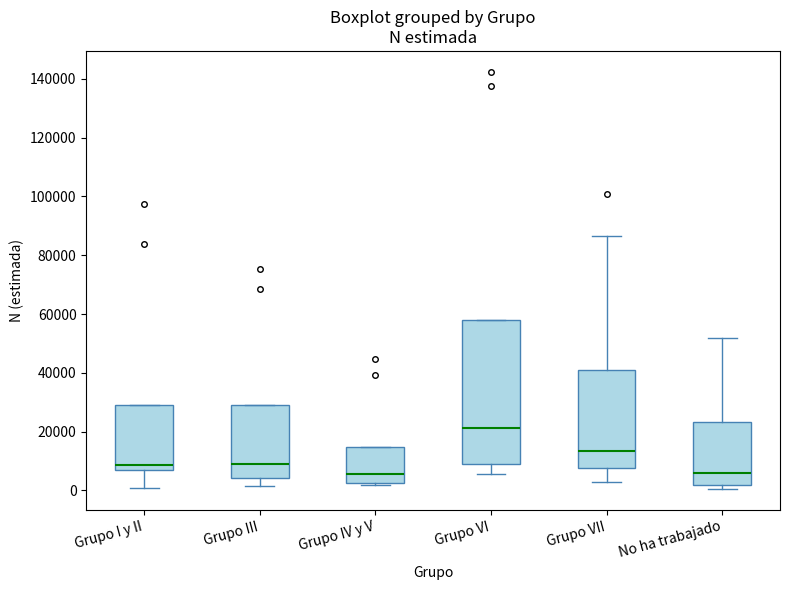

Reading left to right, read every box against the y-axis: the position of its median line, the range the box covers, and the ends of its whiskers. The values are not printed on the chart, so give them approximately, as read against the axis.

Grupo I y II: median 8000, box 6000 to 28000, whiskers 0 to 28000
Grupo III: median 8000, box 4000 to 28000, whiskers 2000 to 28000
Grupo IV y V: median 6000, box 2000 to 14000, whiskers 2000 to 14000
Grupo VI: median 22000, box 10000 to 58000, whiskers 6000 to 58000
Grupo VII: median 14000, box 8000 to 42000, whiskers 2000 to 86000
No ha trabajado: median 6000, box 2000 to 24000, whiskers 0 to 52000